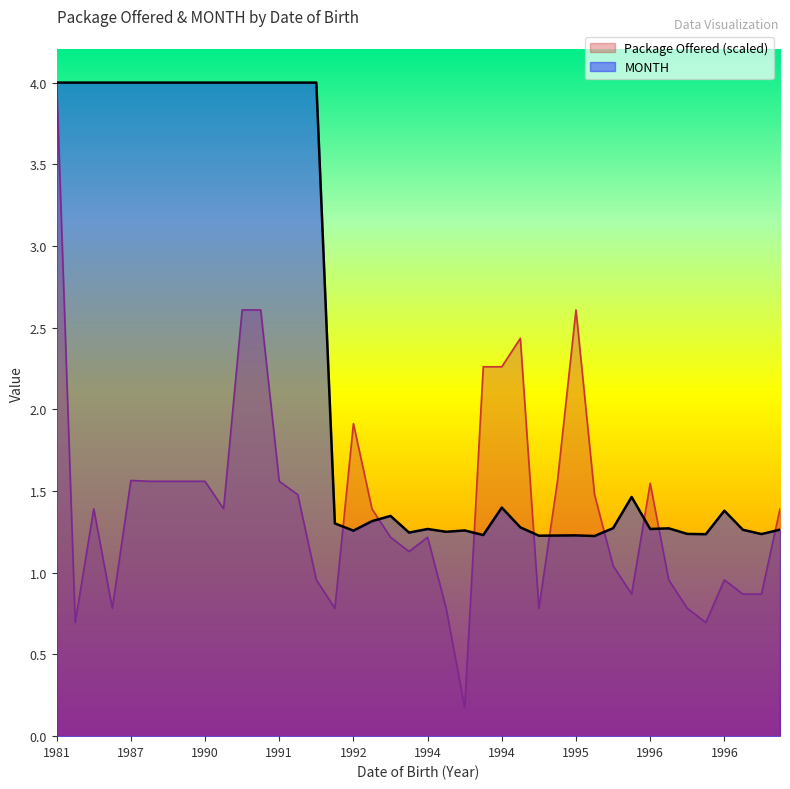

At which label does Package Offered reach its peak?

1981